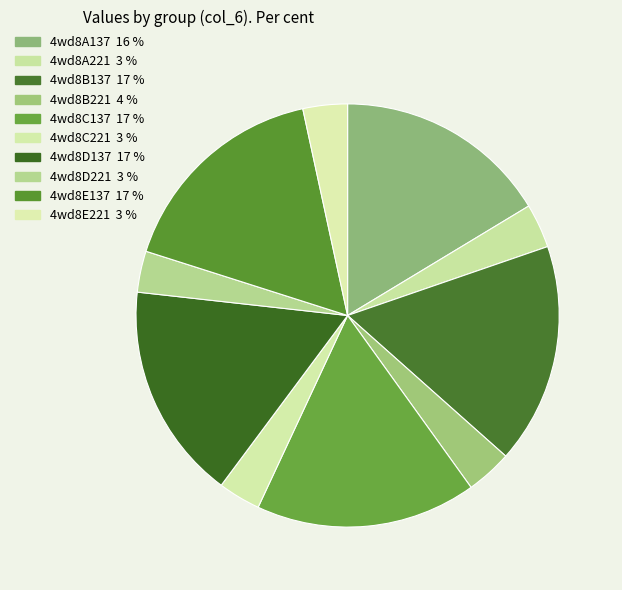

What percentage is NOT represented by 4wd8D221?

96.9%